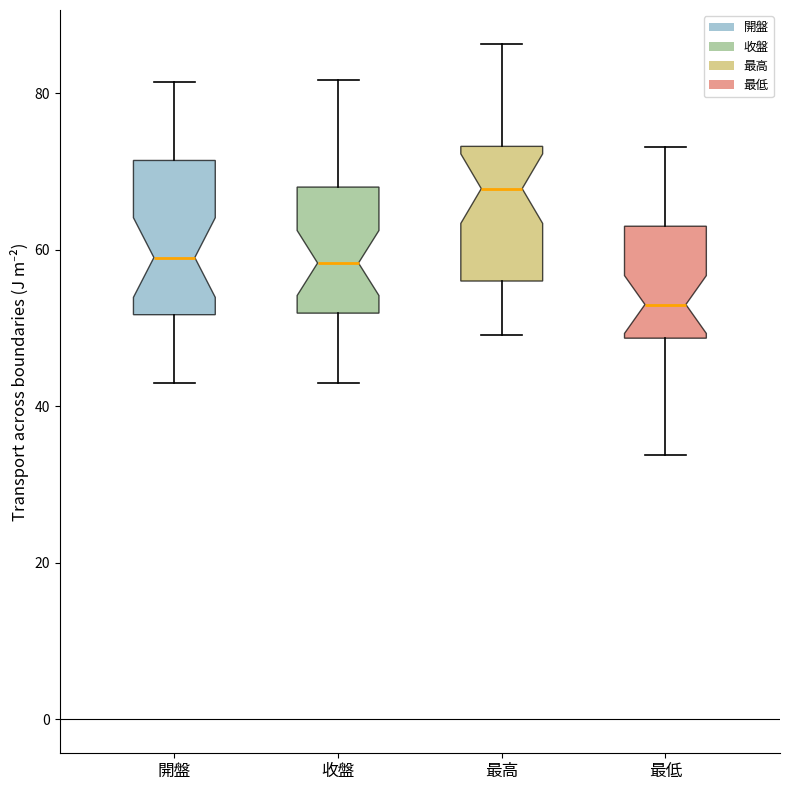

Reading left to right, transcribe this box plot: for each box, give where its median line is, the range the box spans, and where its two whiskers end, as read against the y-axis. The values are not printed on the chart, so give them approximately, as read against the axis.

開盤: median 60, box 52 to 72, whiskers 44 to 82
收盤: median 58, box 52 to 68, whiskers 44 to 82
最高: median 68, box 56 to 74, whiskers 50 to 86
最低: median 54, box 48 to 64, whiskers 34 to 74